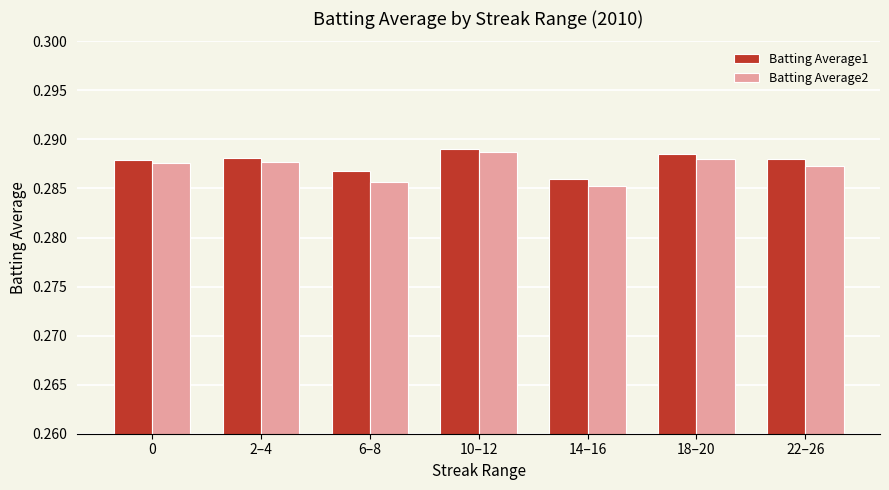

Are the bars horizontal?

No